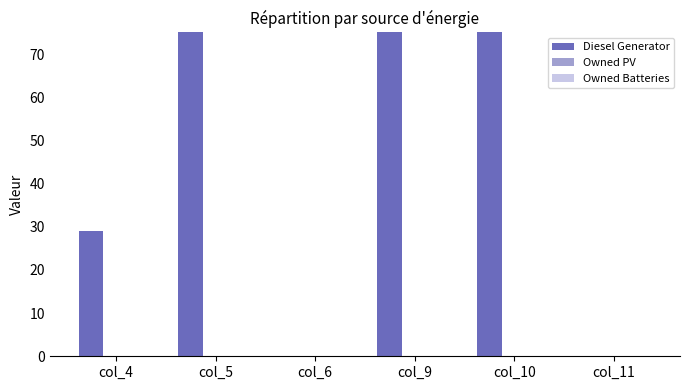

What is the approximate value of Diesel Generator at col_5?

148